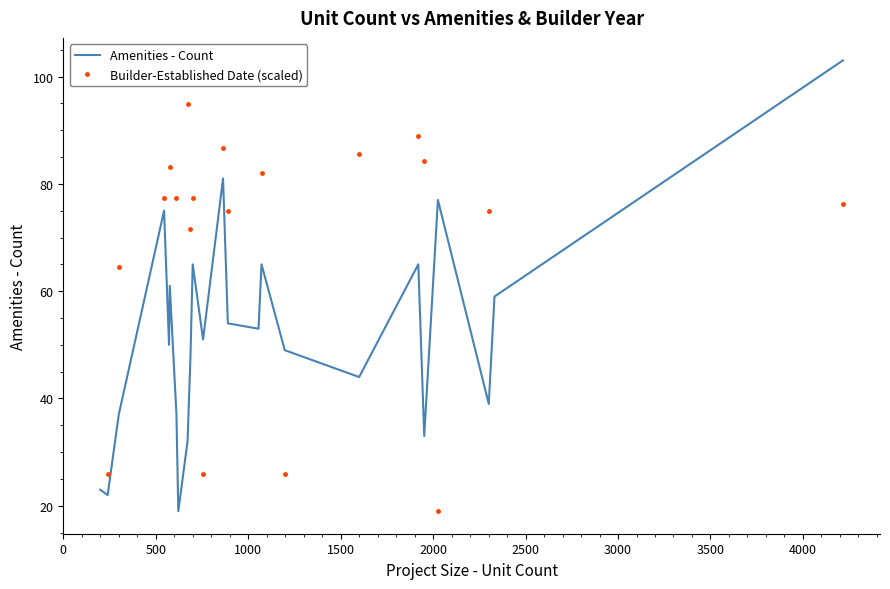

Reading left to right, what are all the values shown in this chart?

23	22	37	75	50	61	37	19	32	48	65	51	81	54	53	65	49	44	65	33	77	39	59	103